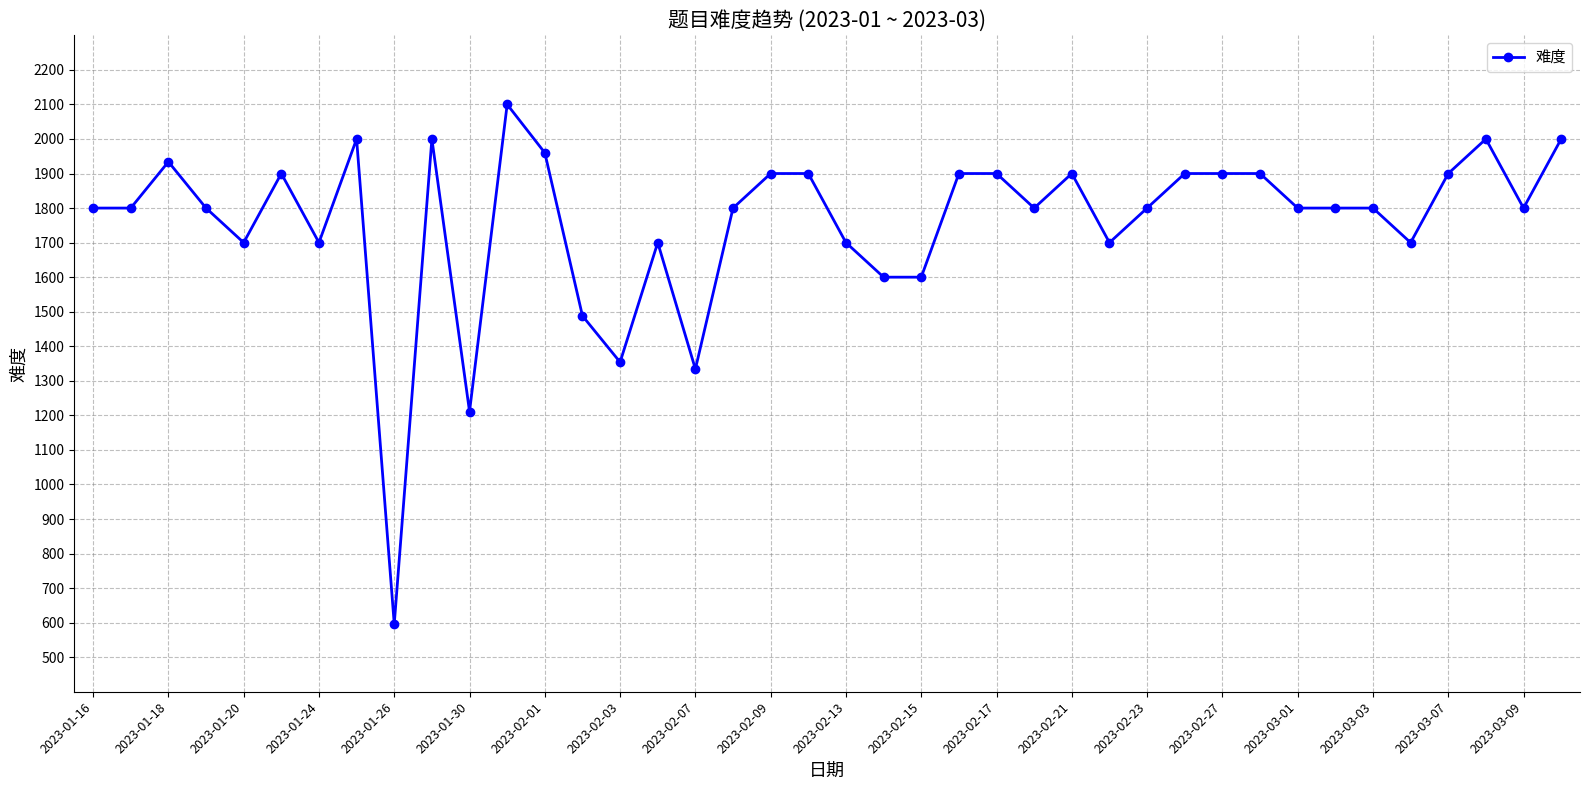

What is the value of the 15th point from the left?

1354